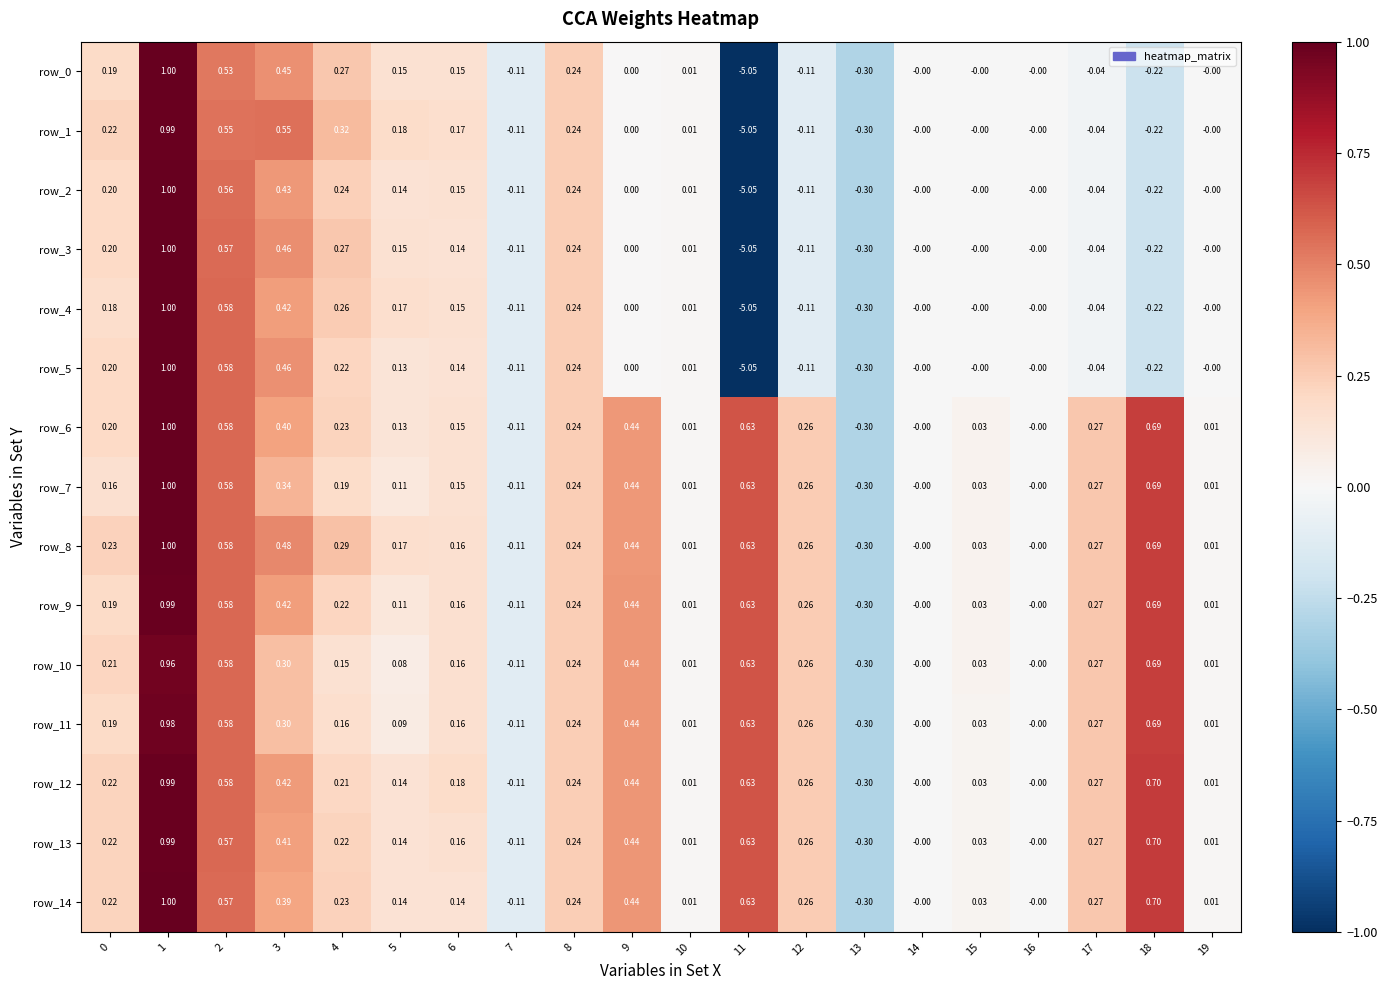

Is the value of row_10 at 9 greater than the value of row_2 at 2?

No